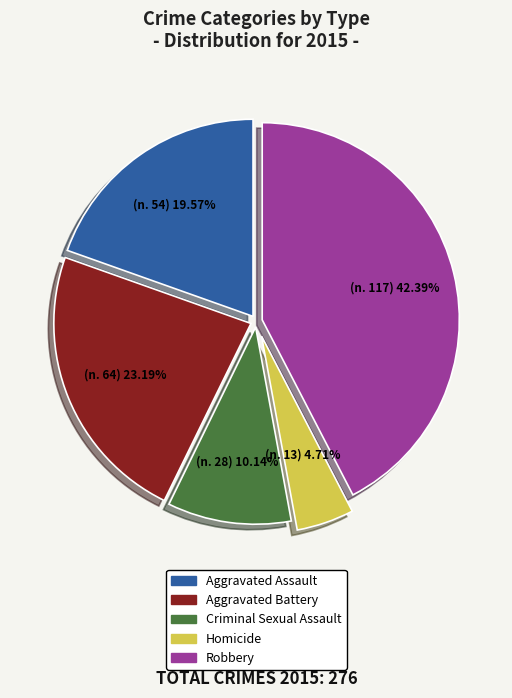

To the nearest percent, what portion does Homicide represent?

5%